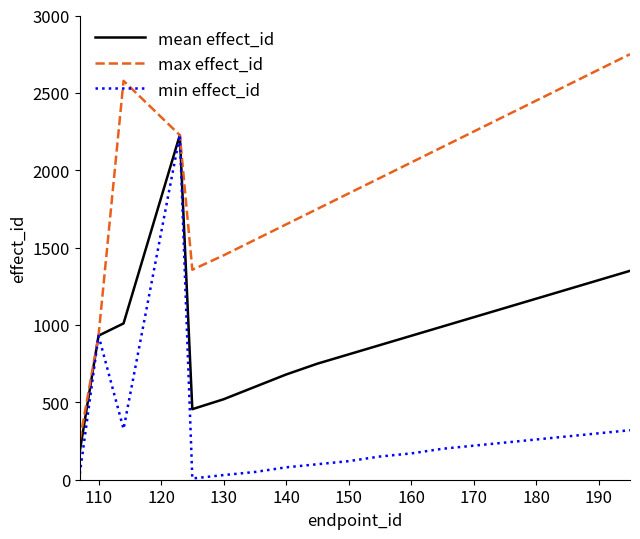

Which series has the largest range (max minus min)?

max effect_id